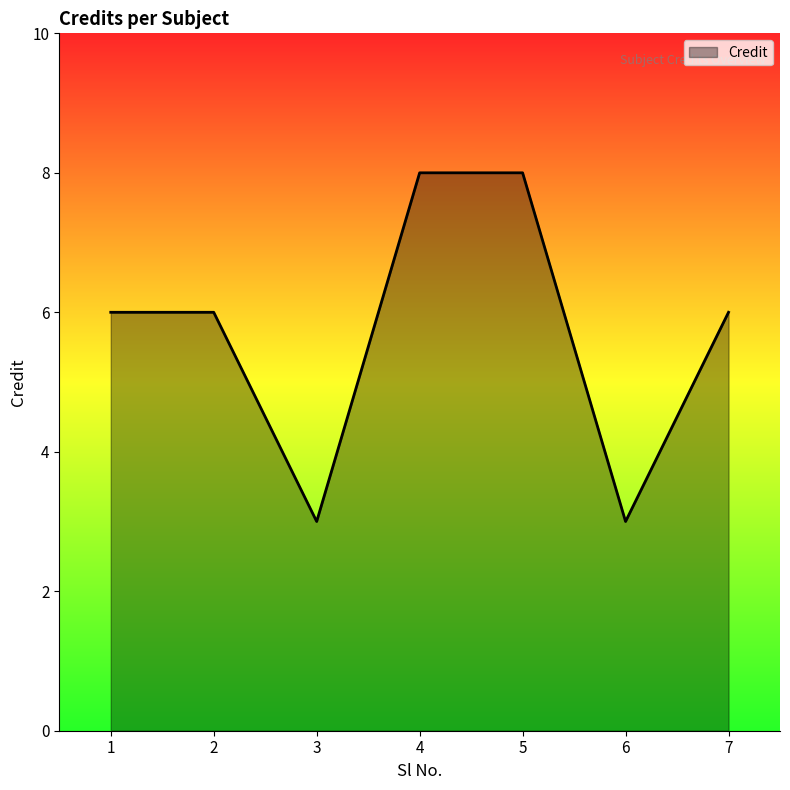

What is the greatest value displayed?

8